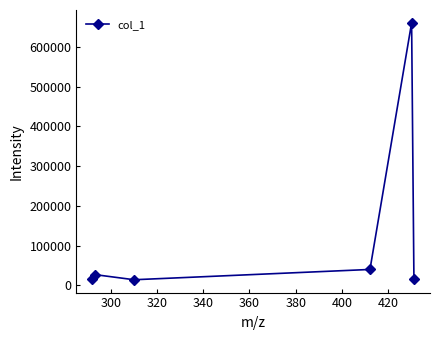

What is the smallest value displayed?

14457.0